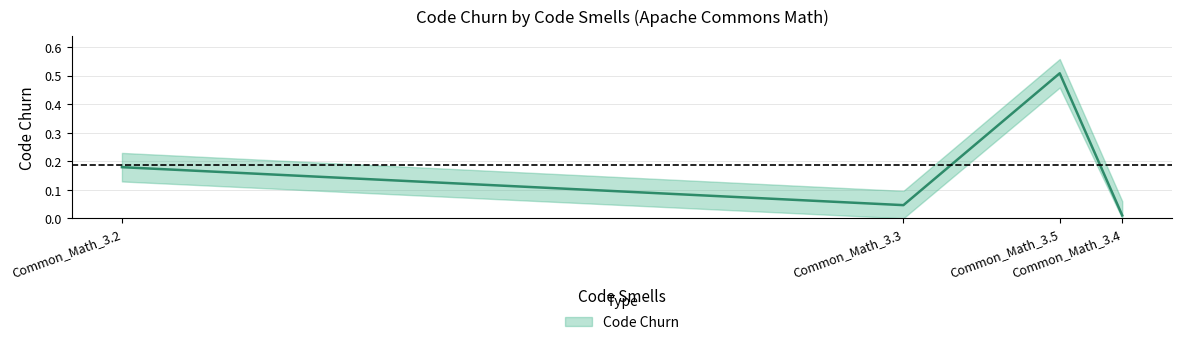

How many lines are shown in the chart?

1